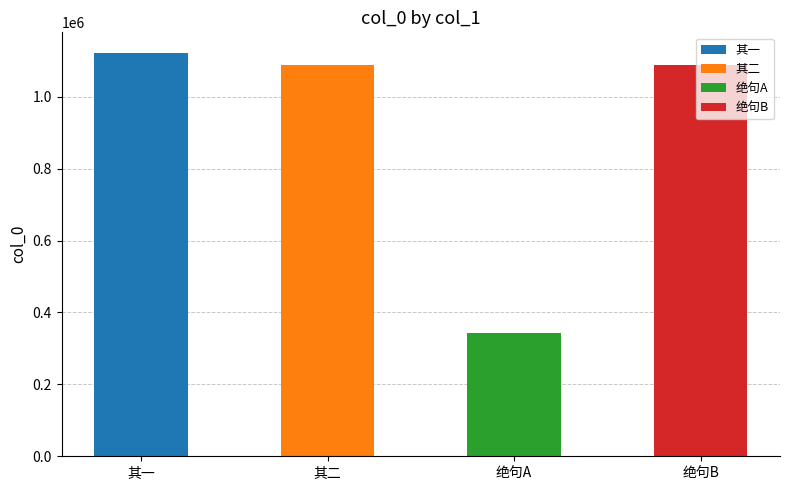

Reading right to left, list all the values displayed in this chart.

索笑亭思景严二绝句 其一=1086876	索笑亭思景严二绝句=341575	索笑亭思景严二绝句 其二=1086877	索笑亭思景严二绝句=1122822